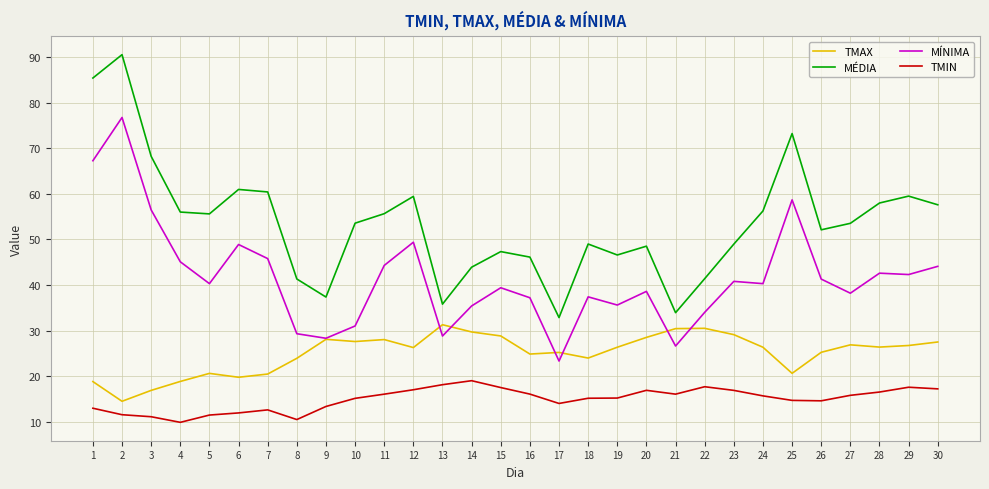

What is the average value of the TMAX series?

25.1